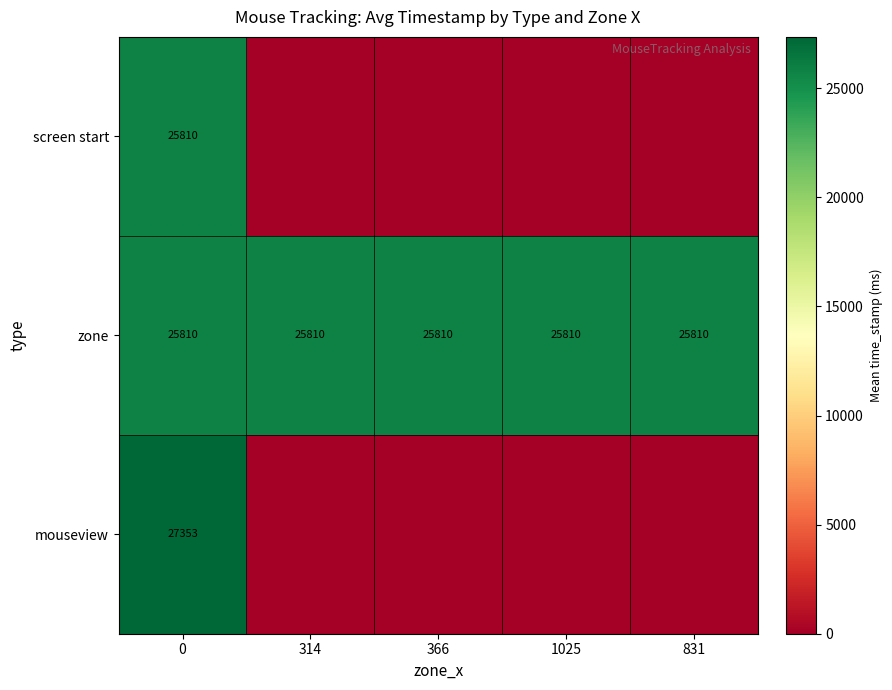

What is the average value of the zone series?

25810